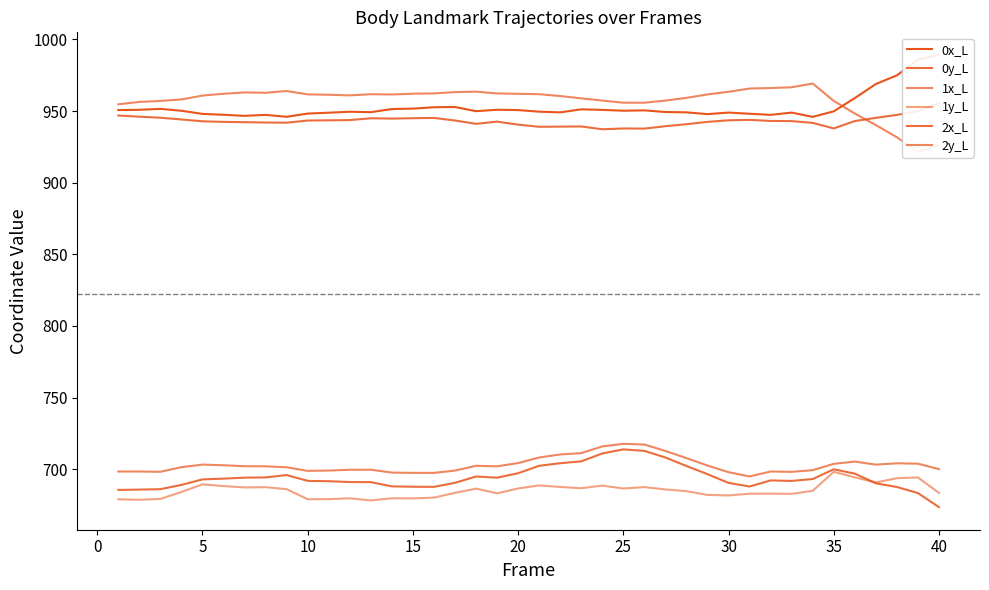

How many interior local peaks does the 2x_L series have?

6